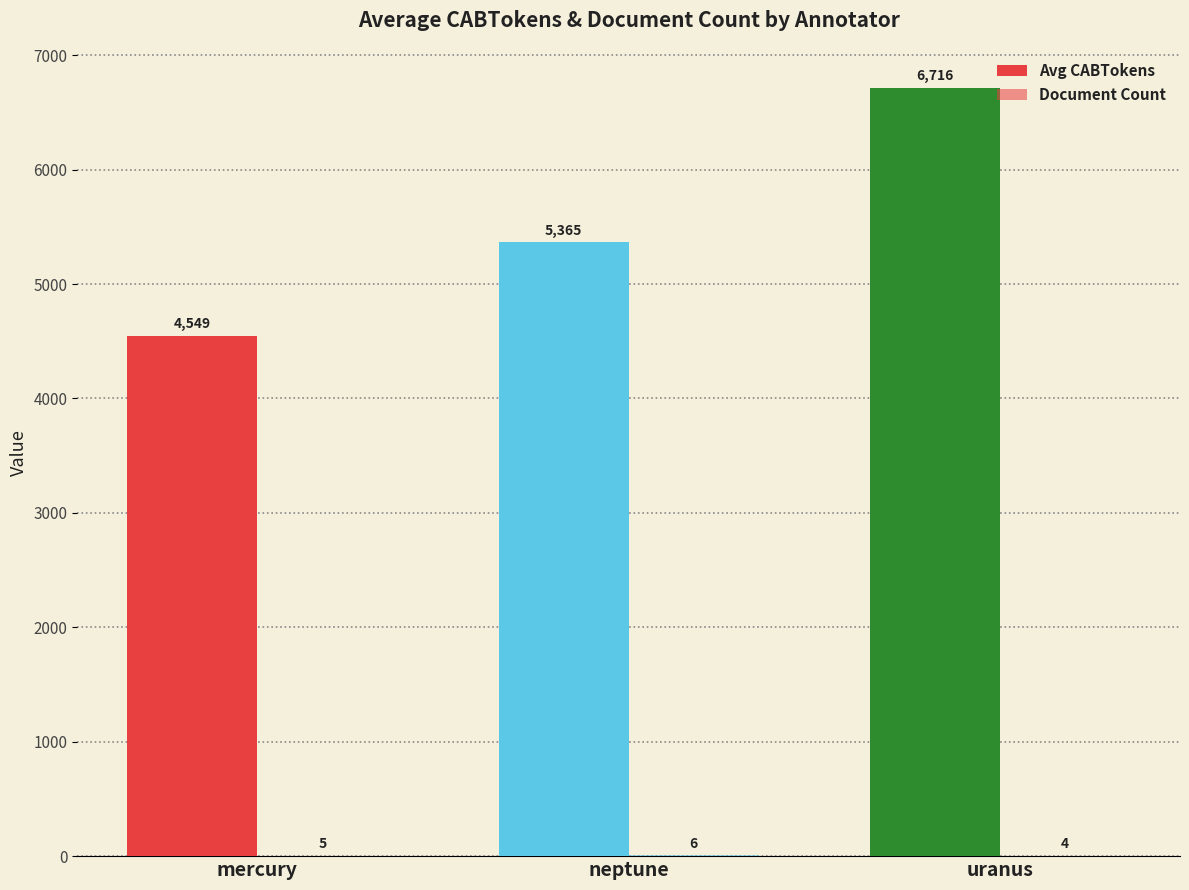

Which category has the lowest value in the Document Count series?

uranus